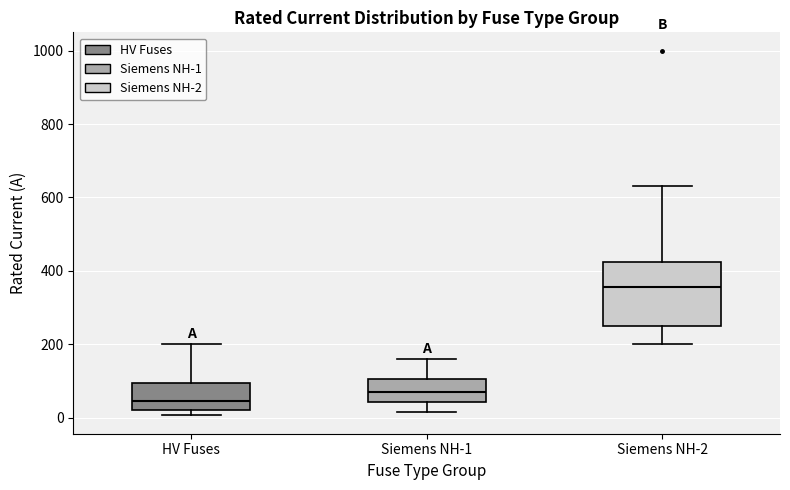

Comparing the boxes themselves (not the whiskers), which one is the tallest?

Siemens NH-2